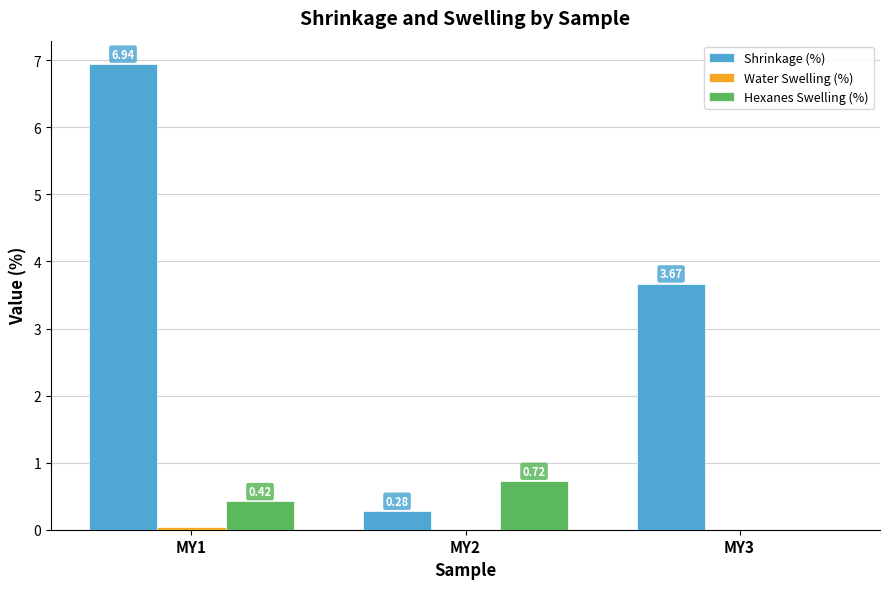

Between MY1 and MY2, which series saw the biggest shift?

Shrinkage (%)